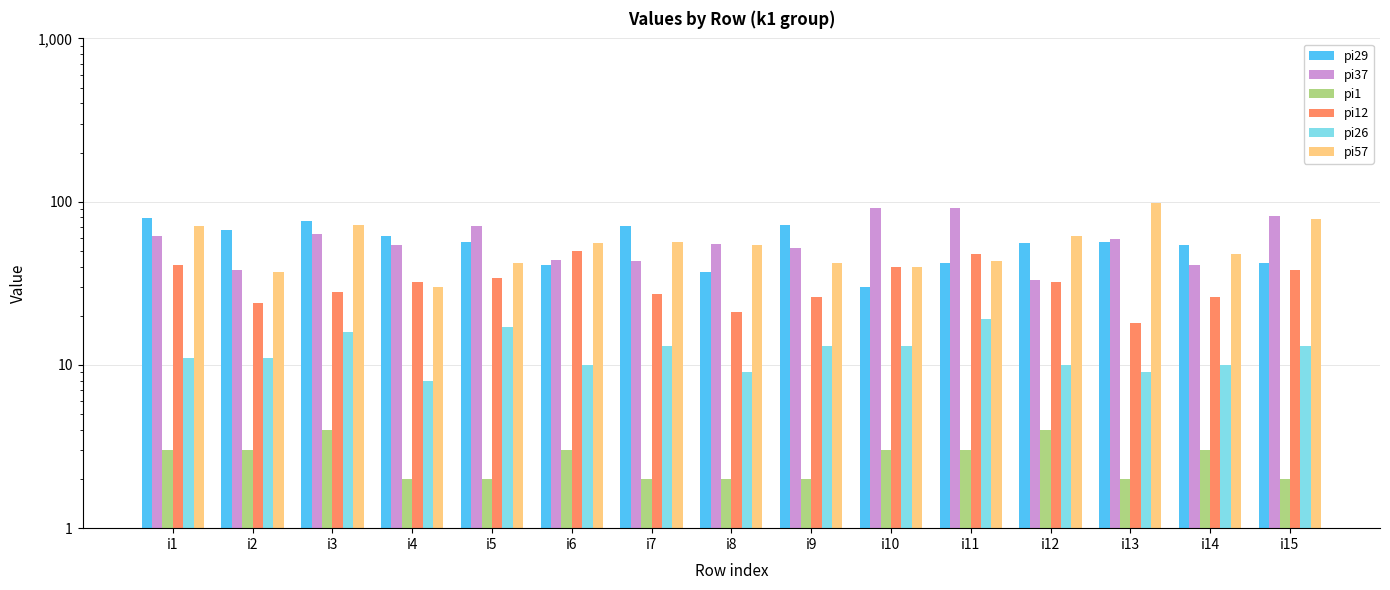

At i6, list the series in order from largest to smallest.

pi57, pi12, pi37, pi29, pi26, pi1